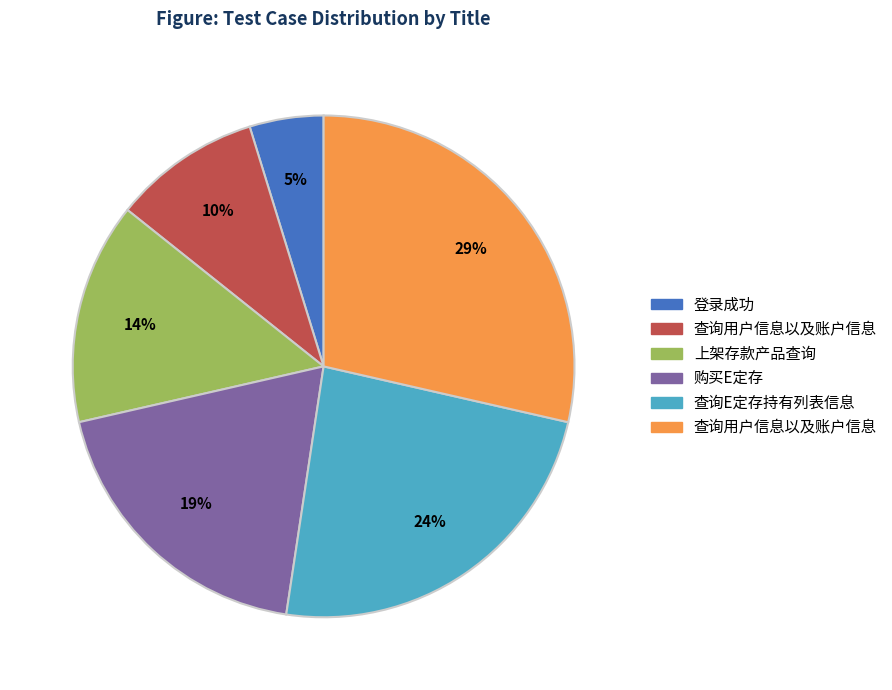

To the nearest percent, what is the difference between the largest and smallest slice percentages?

24%